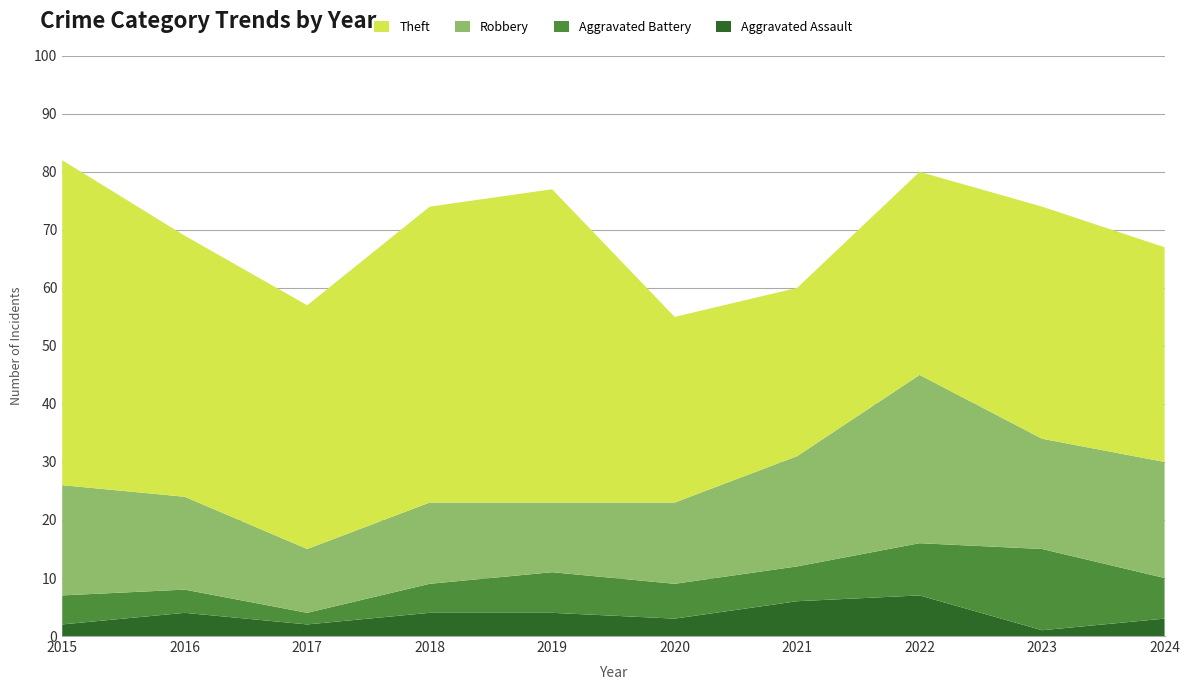

Reading left to right, transcribe all the data shown in this chart.

Aggravated Assault: 2	4	2	4	4	3	6	7	1	3
Aggravated Battery: 5	4	2	5	7	6	6	9	14	7
Robbery: 19	16	11	14	12	14	19	29	19	20
Theft: 56	45	42	51	54	32	29	35	40	37